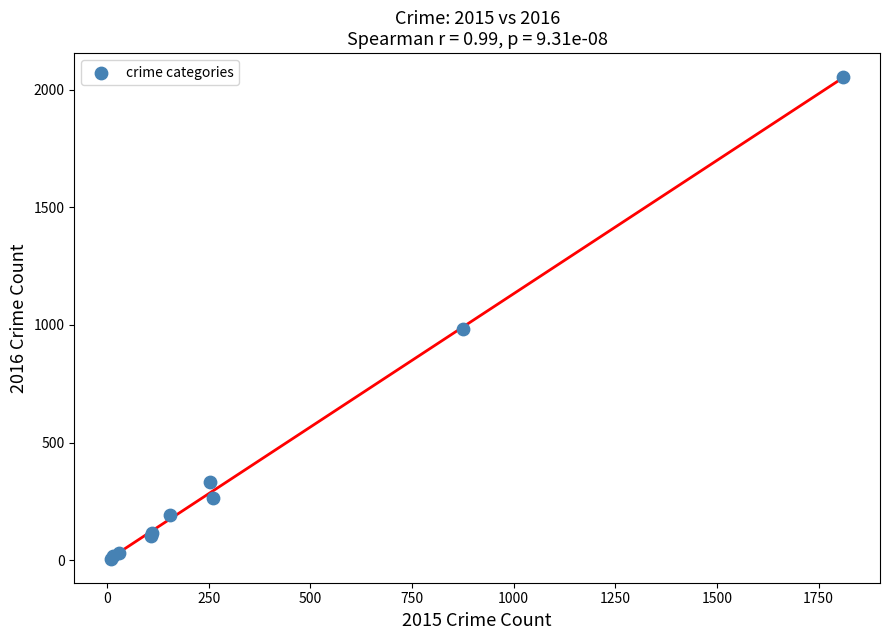

What Y value in the scatter plot is closest to 1030?

984